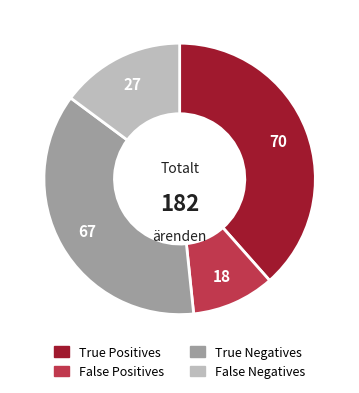

Combined, do True Negatives and False Negatives account for over 50%?

Yes